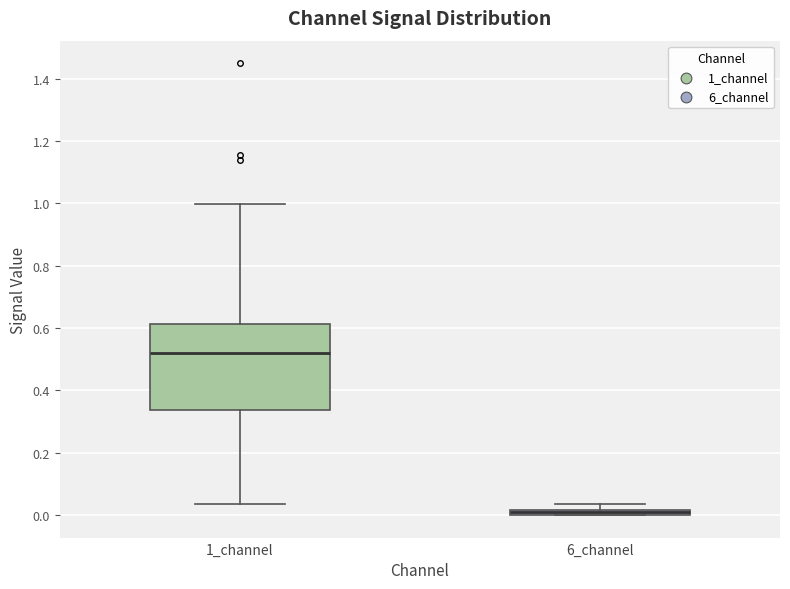

Comparing the boxes themselves (not the whiskers), which one is the tallest?

1_channel